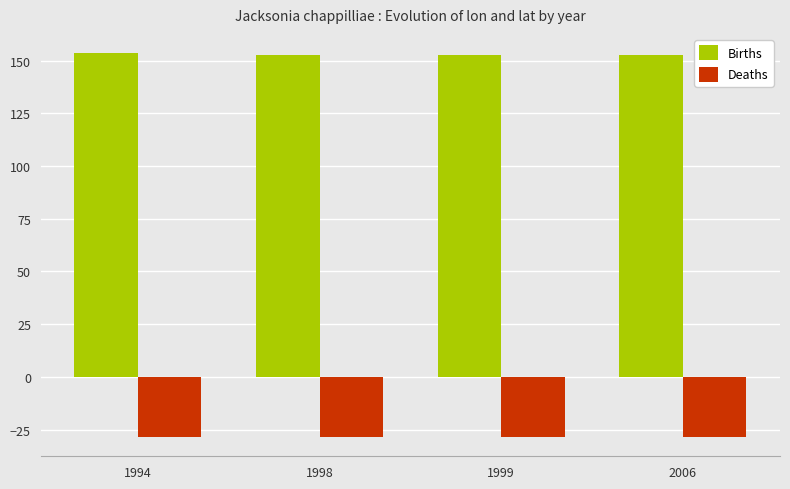

What is the smallest value displayed?

-28.5